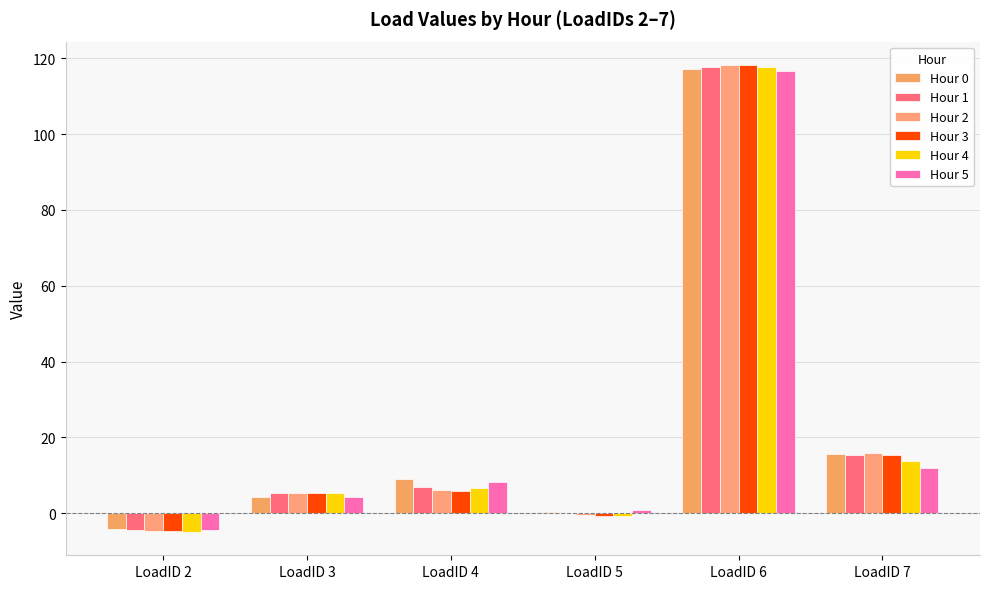

Between LoadID 6 and LoadID 7, which series saw the biggest shift?

Hour 5